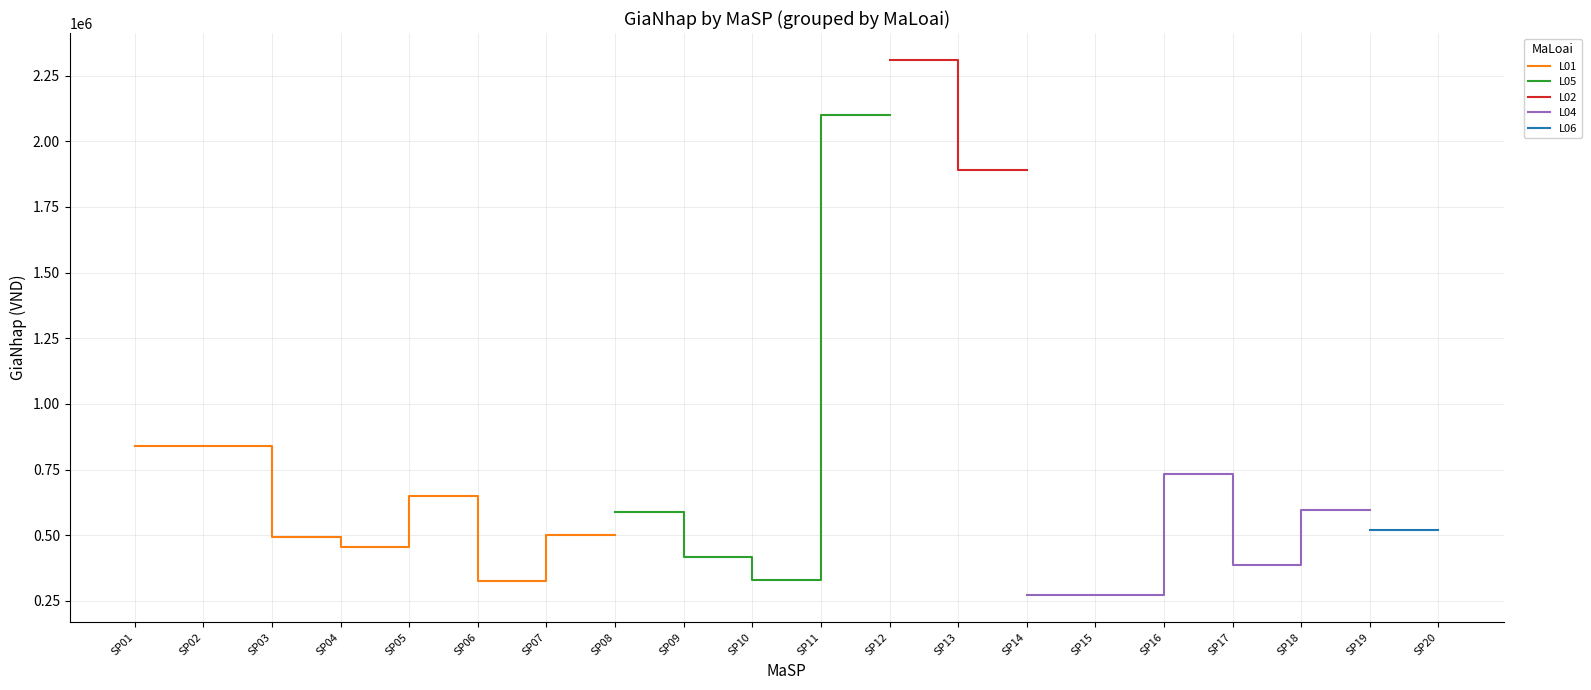

True or false: L06 has more than 0 interior local peaks.

False